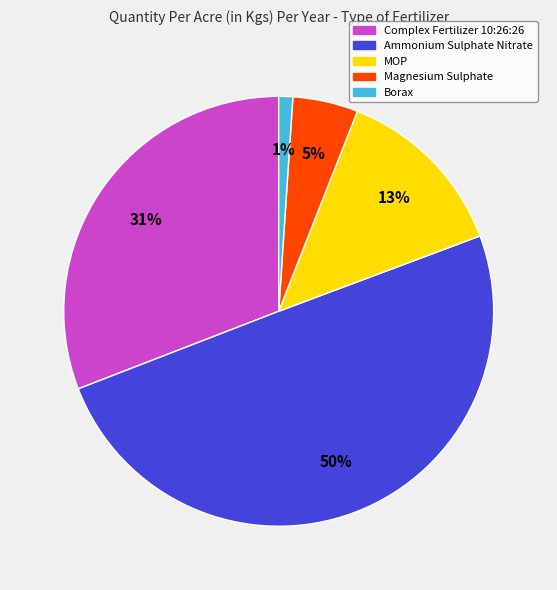

To the nearest percent, what portion does Borax represent?

1%